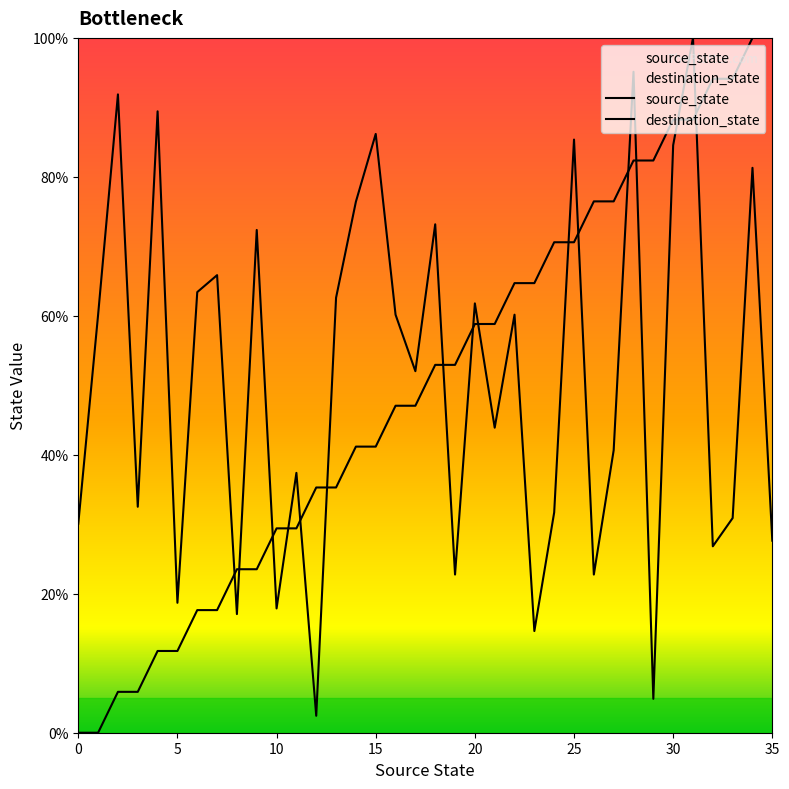

How many lines are shown in the chart?

2